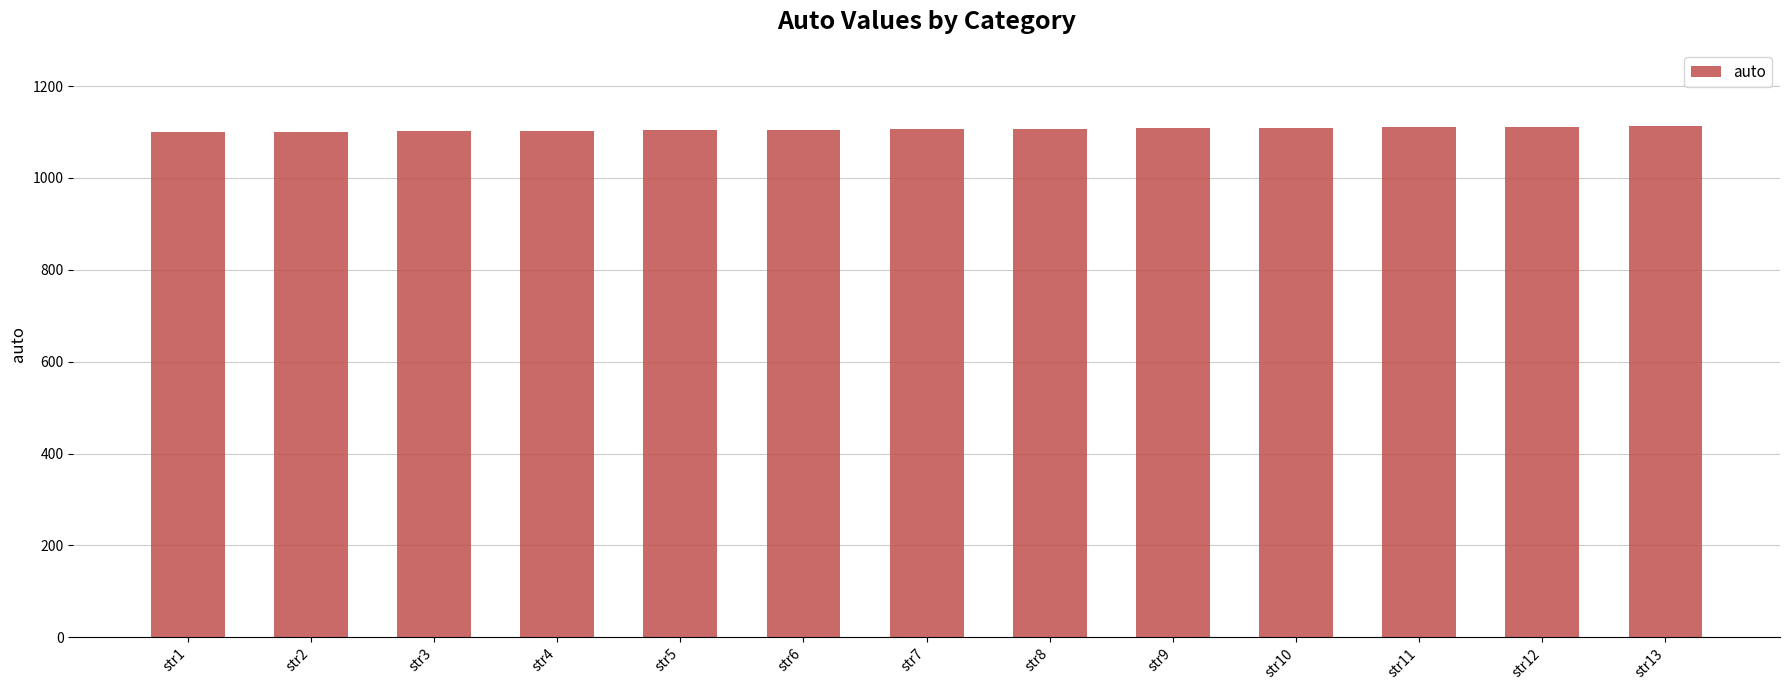

Count the number of categories in the chart.

13